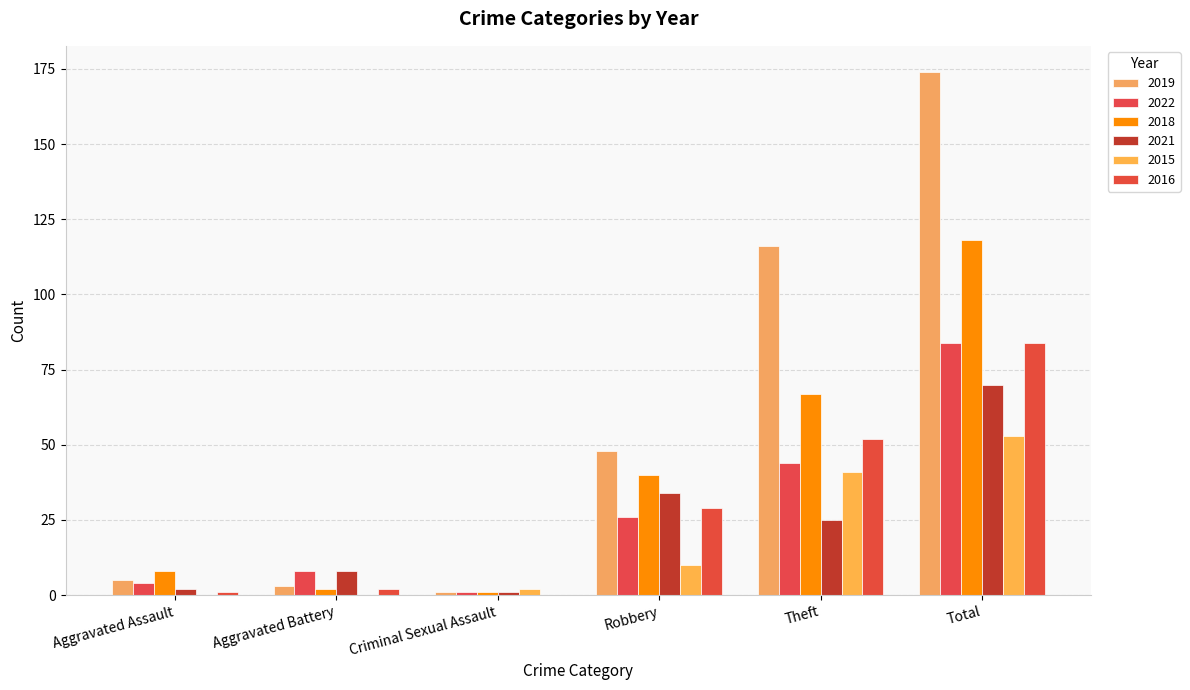

How many groups of bars are there?

6